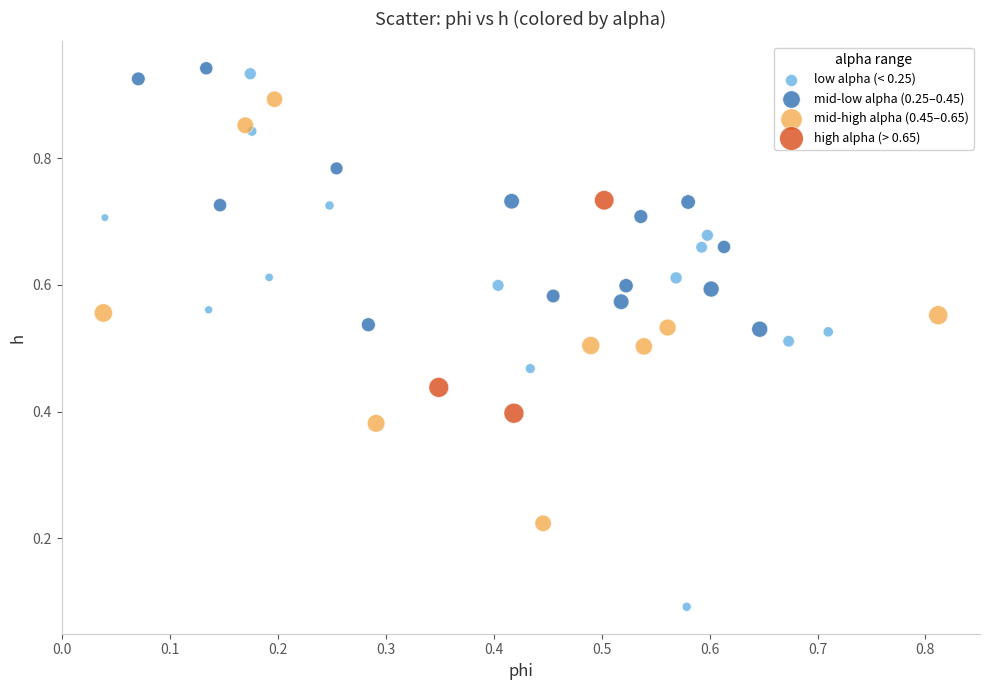

Which series has the largest Y range (max minus min)?

low alpha (< 0.25)